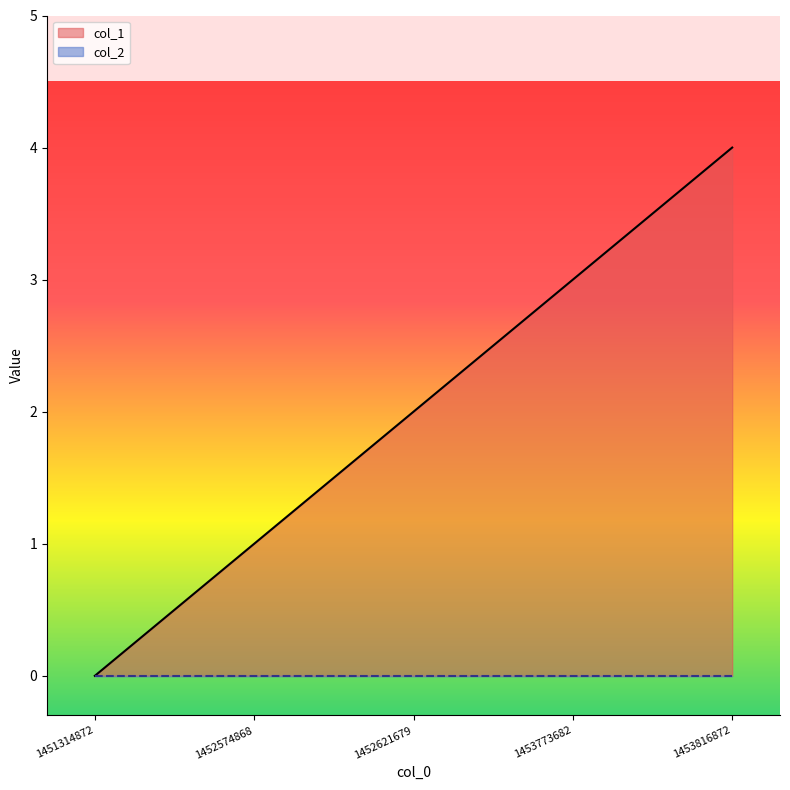

Which has a higher value, 1452574868 or 1453816872?

1453816872